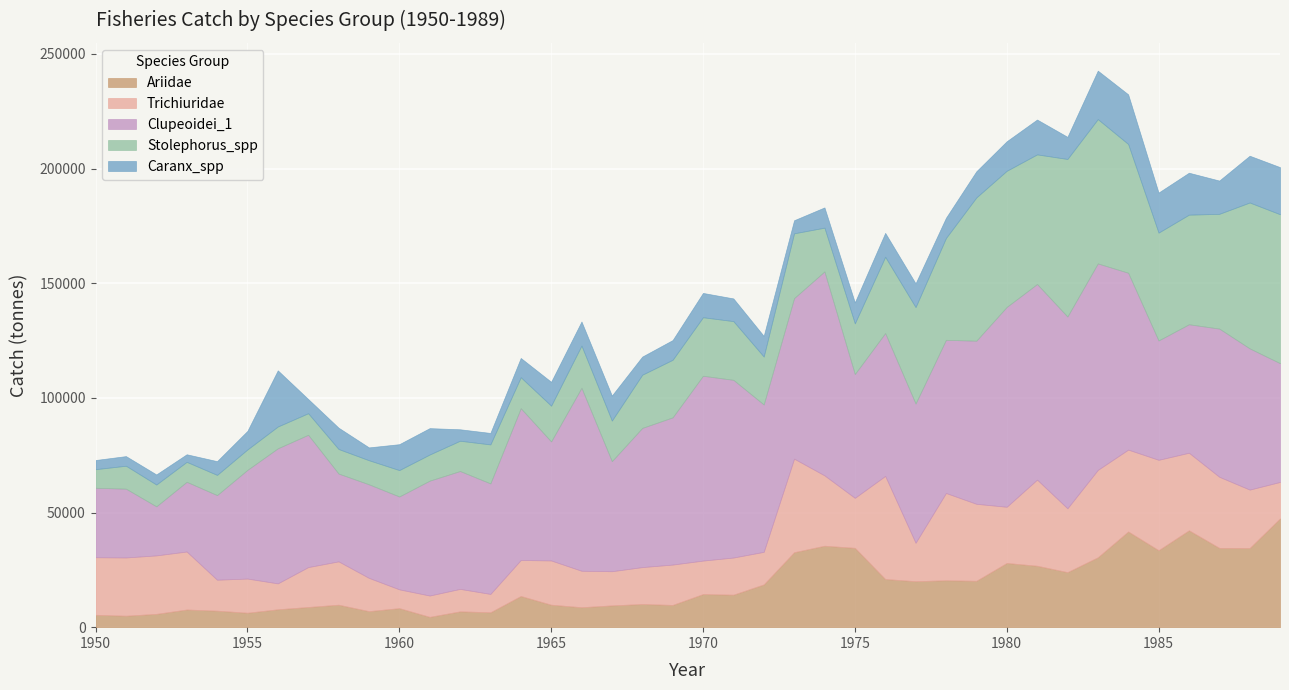

True or false: Clupeoidei_1 and Caranx_spp intersect in this chart.

False